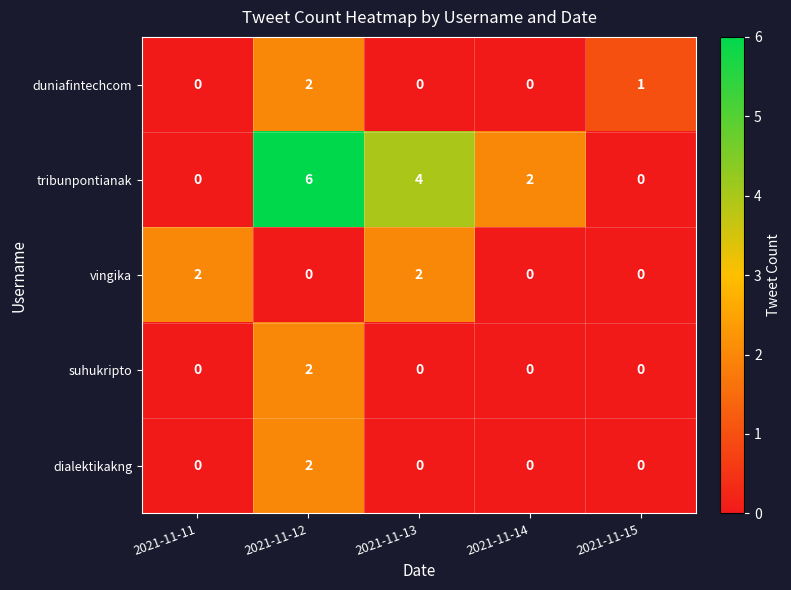

Between 2021-11-11 and 2021-11-13, which series saw the biggest shift?

tribunpontianak